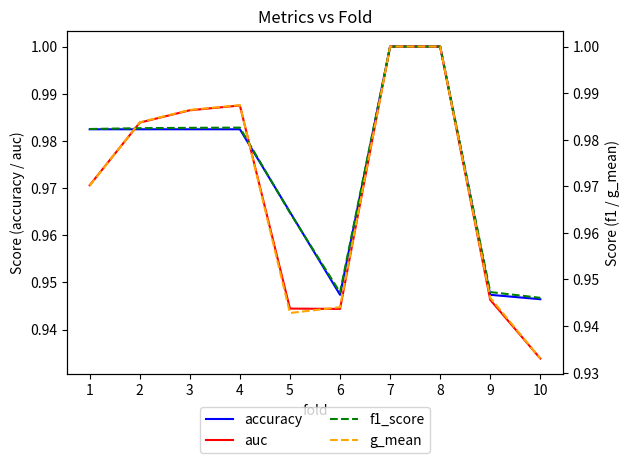

What is the sum of all accuracy values?

9.7